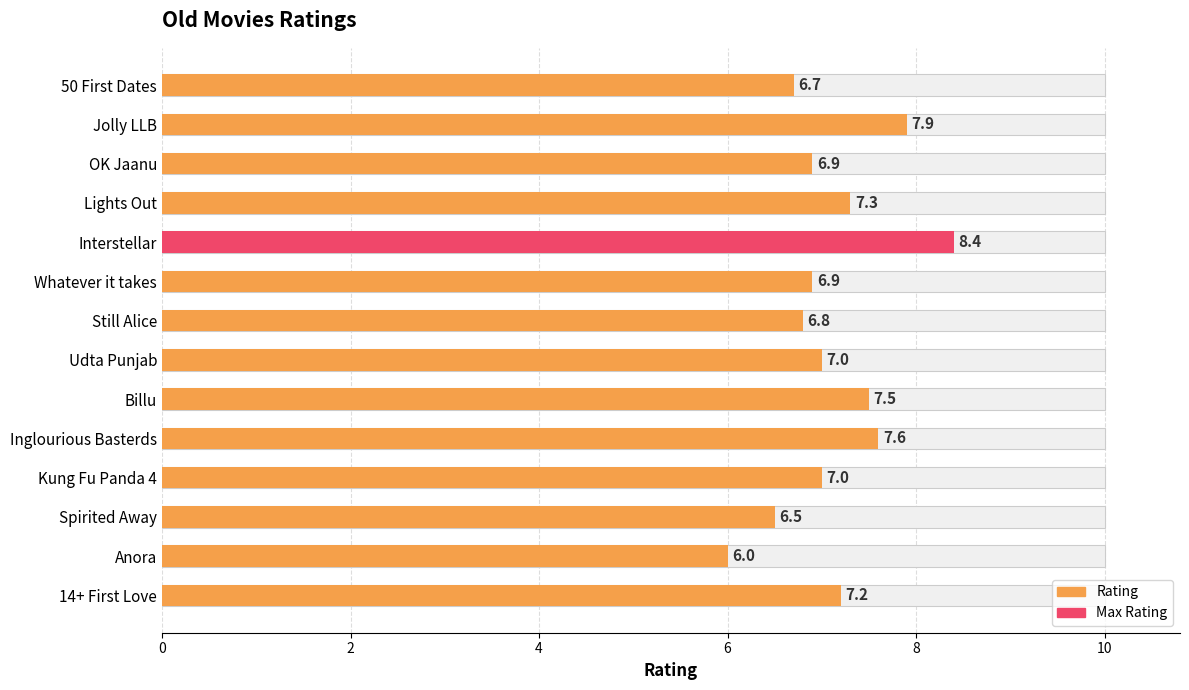

What is the change in value from Jolly LLB to Anora?

-1.9